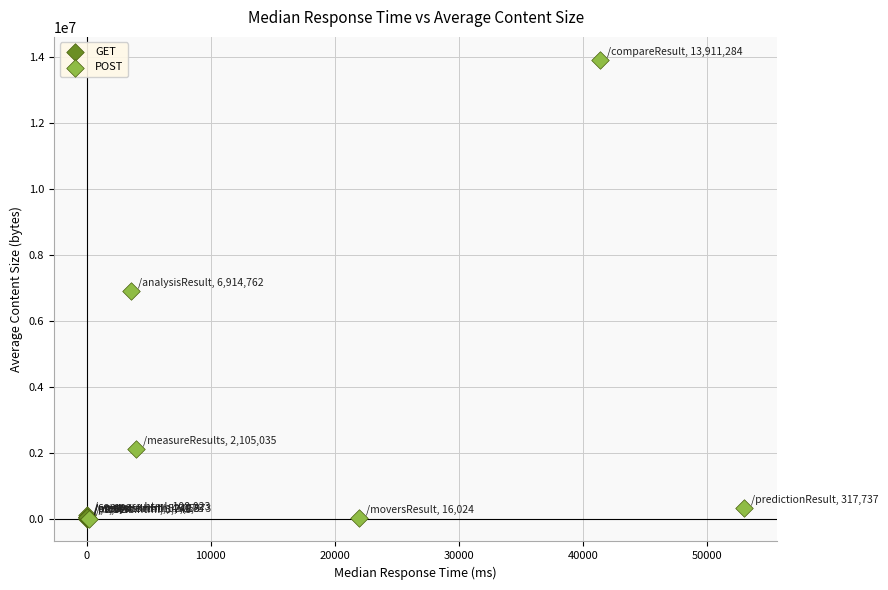

Which series has the widest spread of Y values?

POST